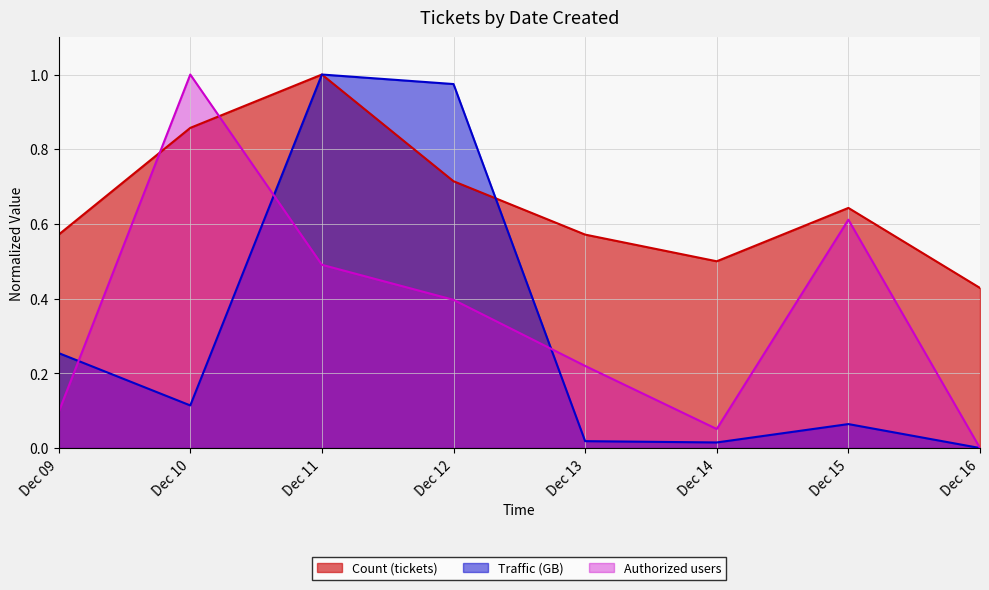

True or false: Count (tickets) has more than 0 interior local peaks.

True